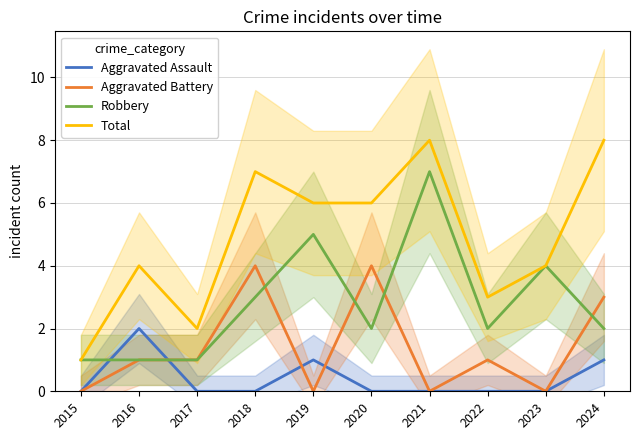

How many interior local valleys does the Robbery series have?

2